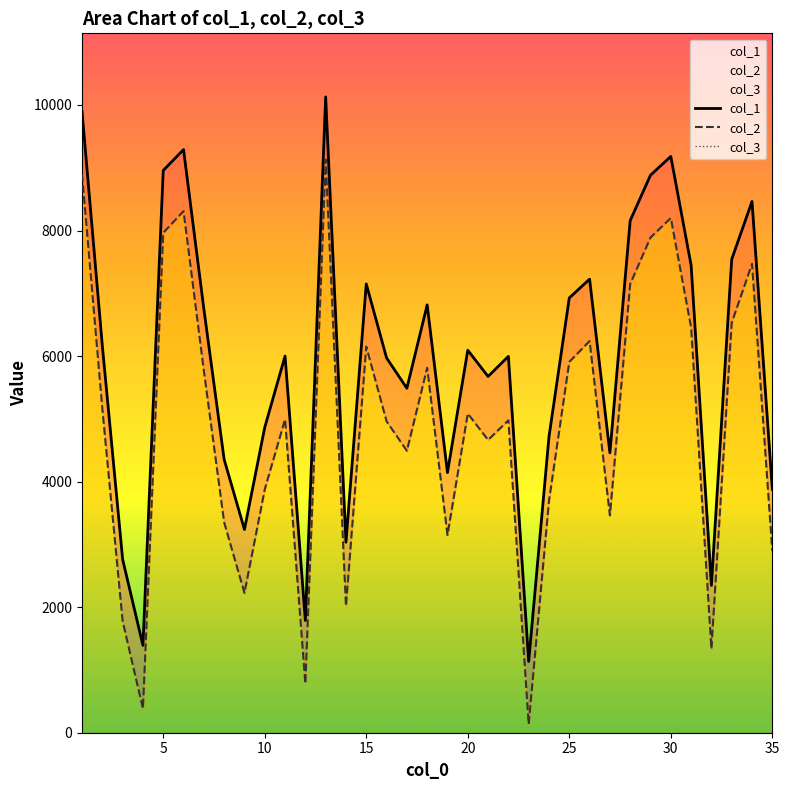

What is the minimum value for col_3?

1